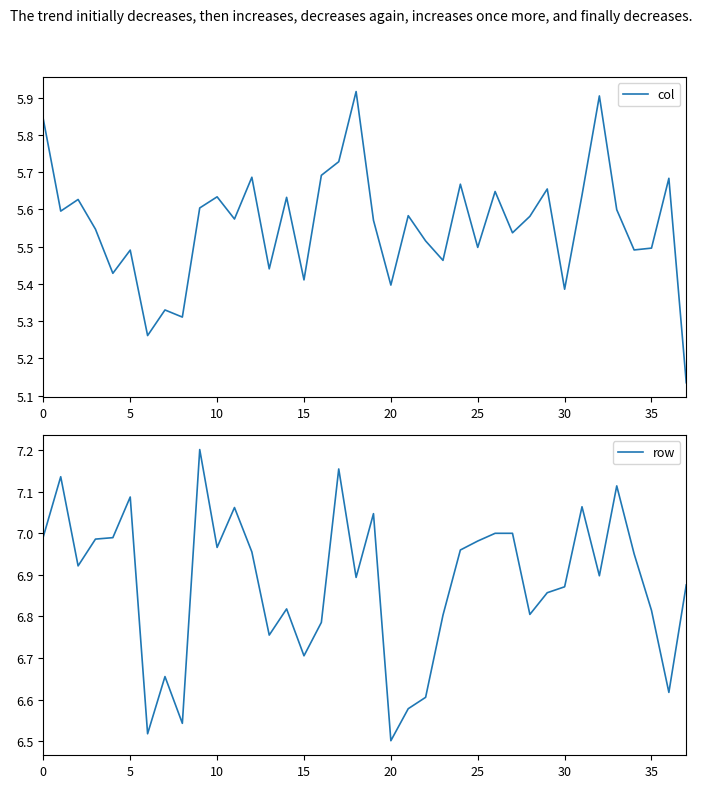

Does the chart have visible grid lines?

No